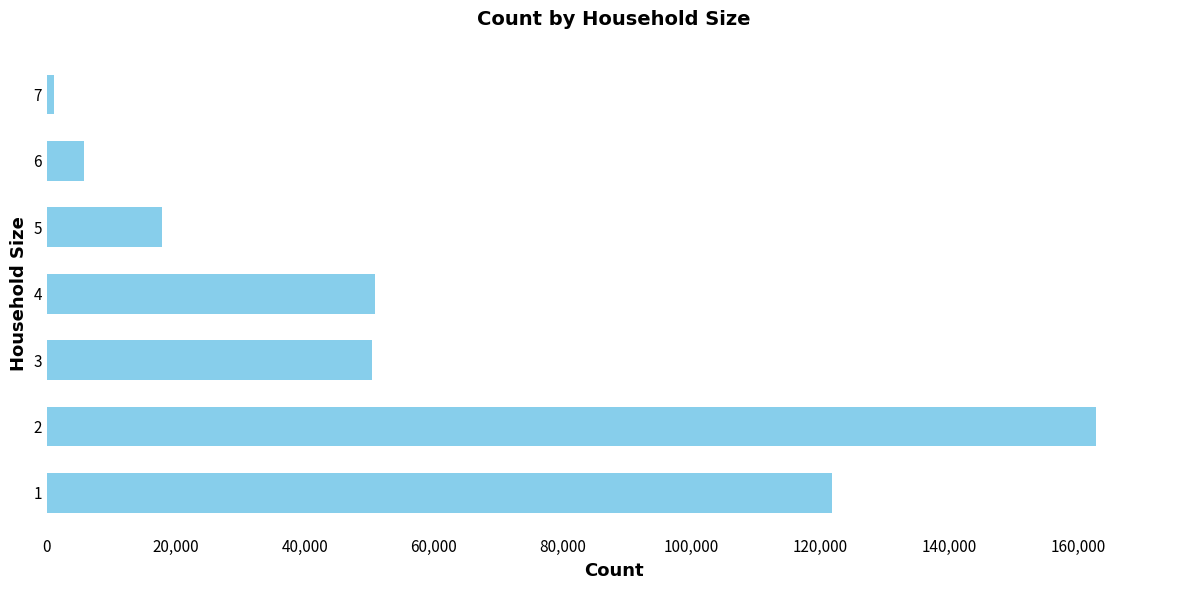

The value at 4 is 70252.4. True or false?

False